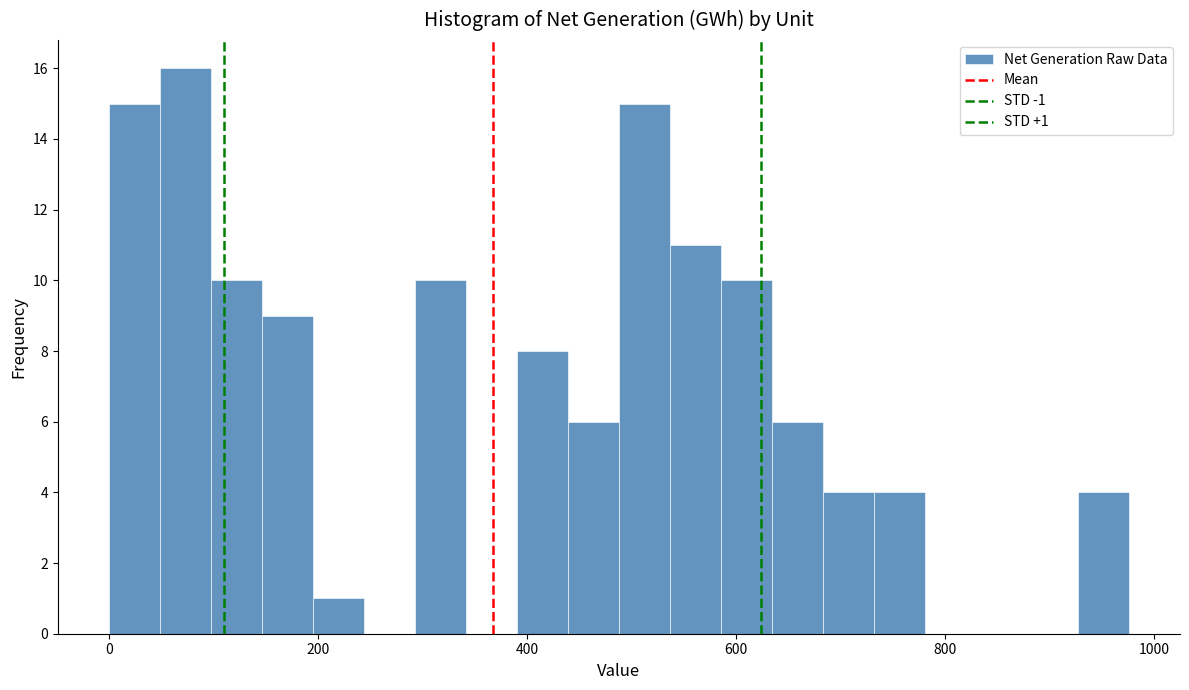

Around what value on the x-axis is the tallest bar? Give the approximate position of its centre, as read against the axis.

80